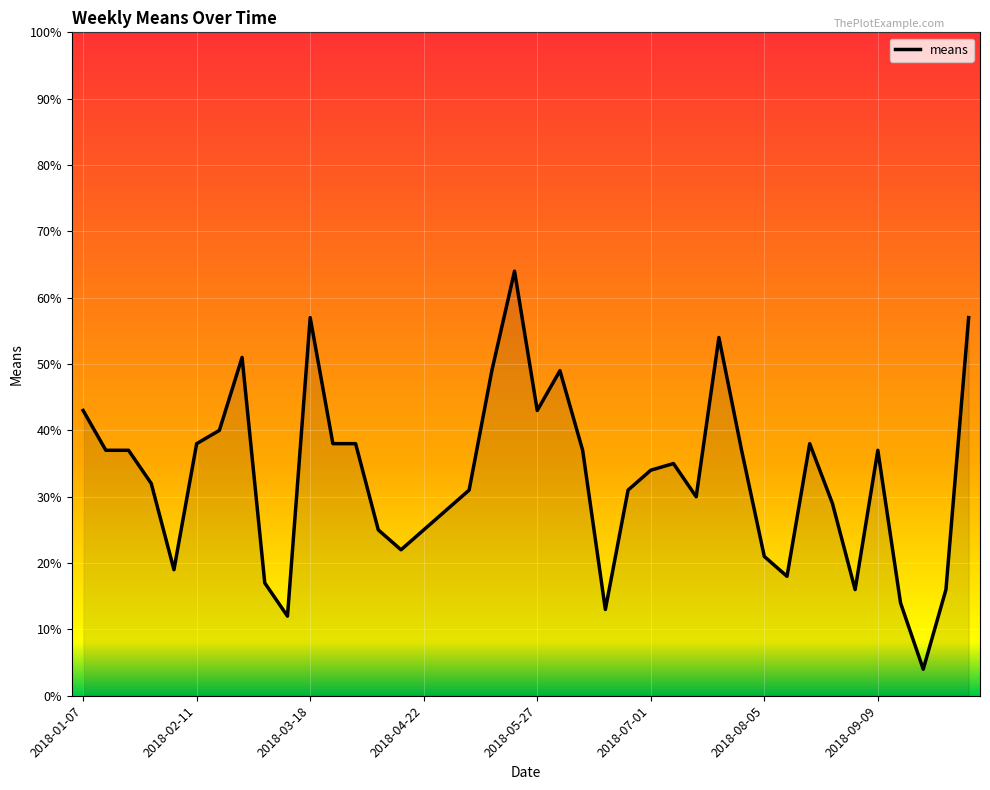

What is the difference between the maximum and minimum values?

60